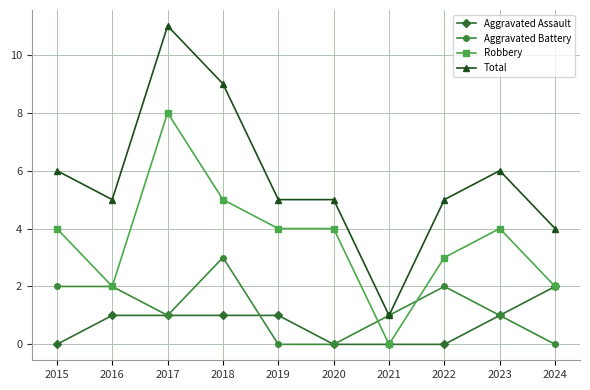

List the series in order of their peak value, highest first.

Total, Robbery, Aggravated Battery, Aggravated Assault